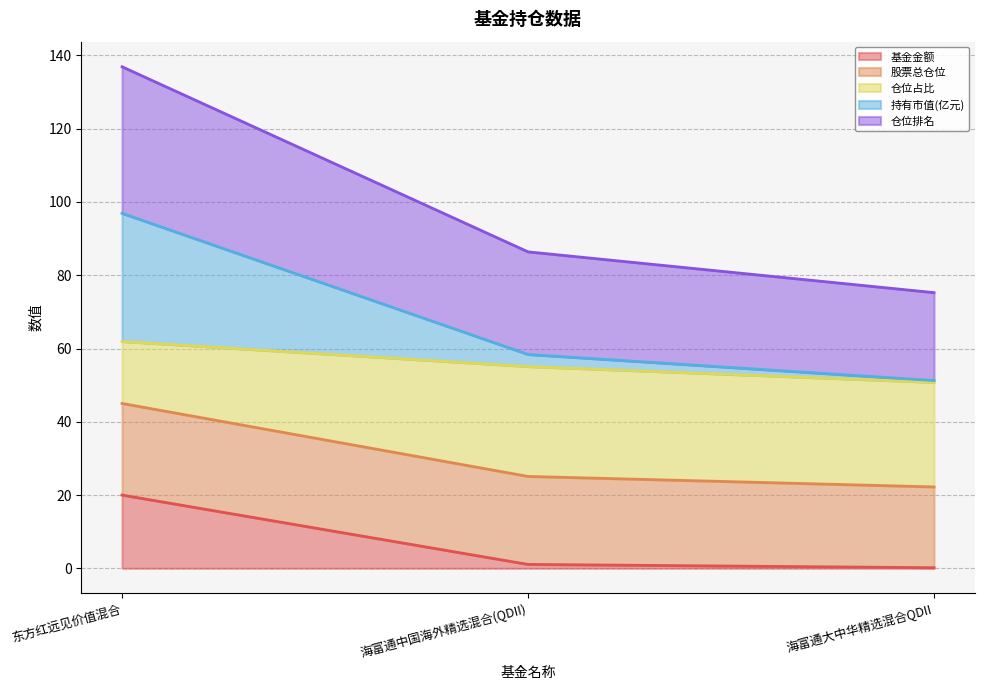

What is the total value across all series at 东方红远见价值混合?

136.9